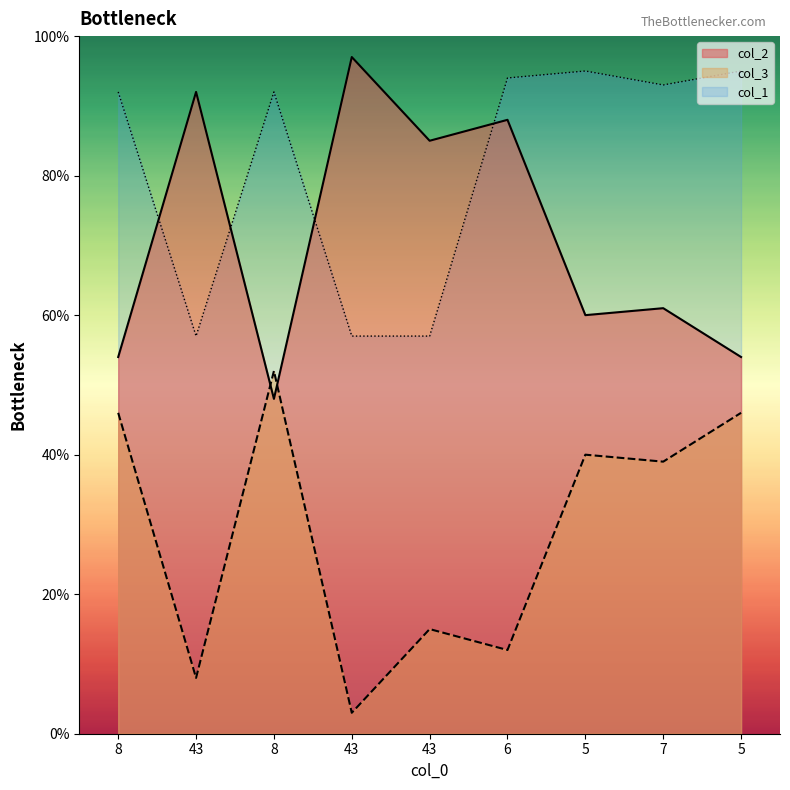

Reading right to left, what are all the values shown in this chart?

col_2: 54	61	60	88	85	97	48	92	54
col_3: 46	39	40	12	15	3	52	8	46
col_1: 95	93	95	94	57	57	92	57	92